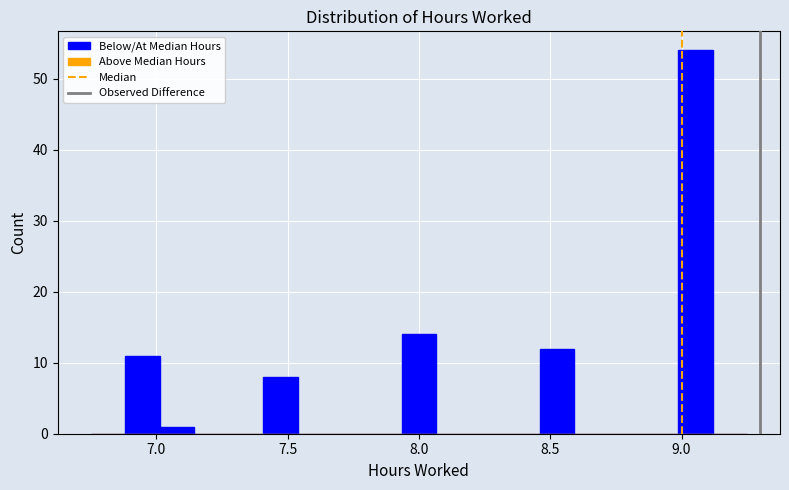

Around what value on the x-axis is the tallest bar? Give the approximate position of its centre, as read against the axis.

9.05